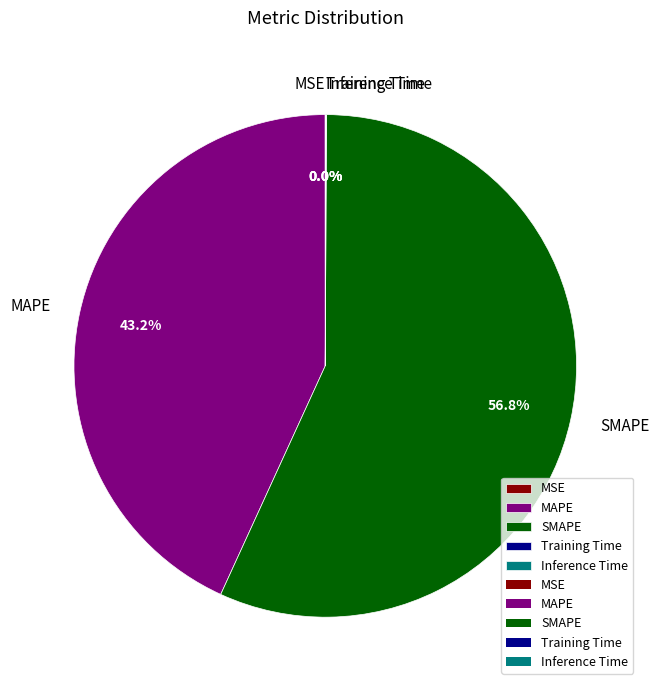

Which slice is the largest?

SMAPE